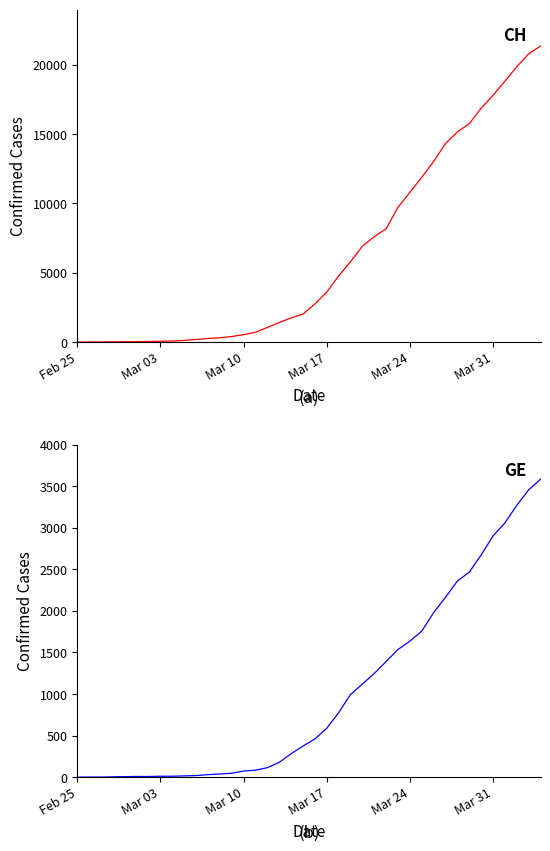

True or false: CH and GE intersect in this chart.

False